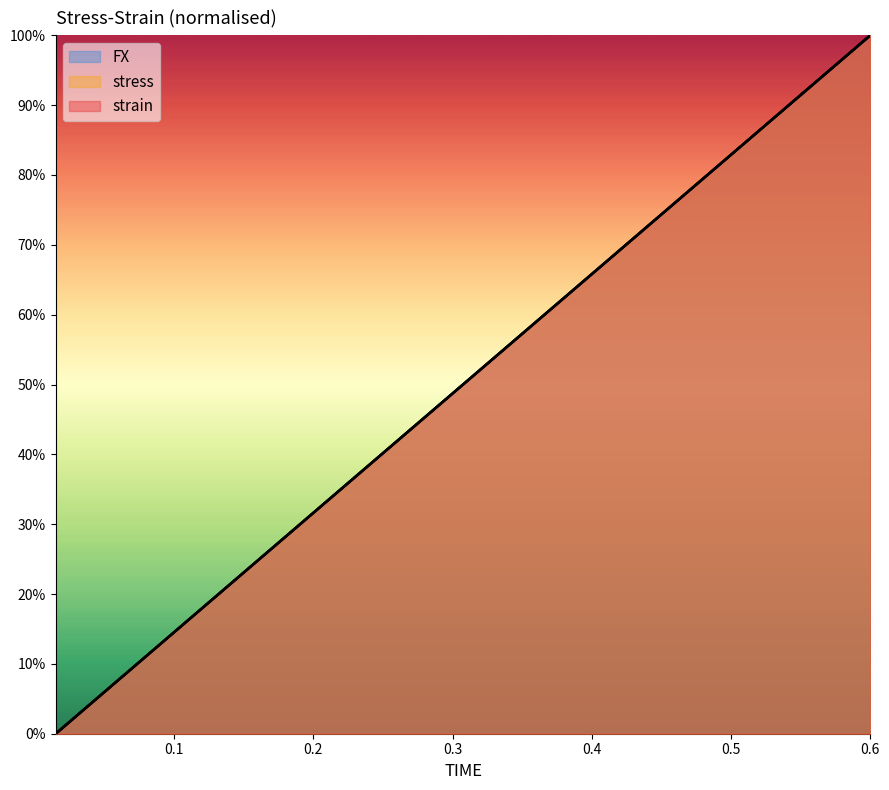

How many values in the FX series exceed 0?

39